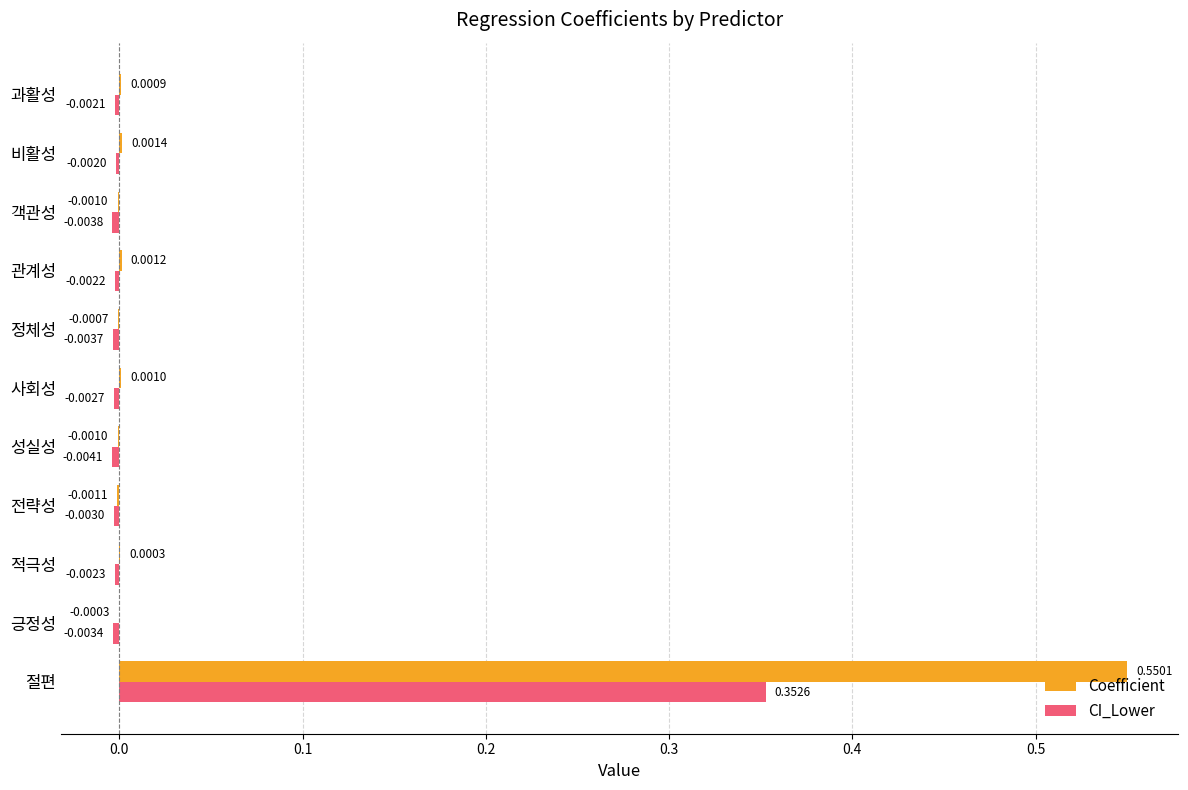

What is the sum of all CI_Lower values?

0.3